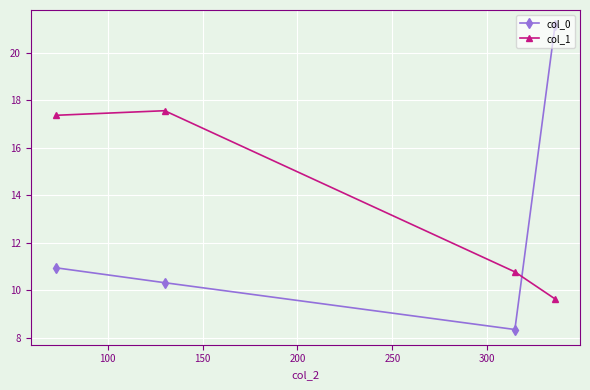

Is this an area chart (filled region under the line)?

No